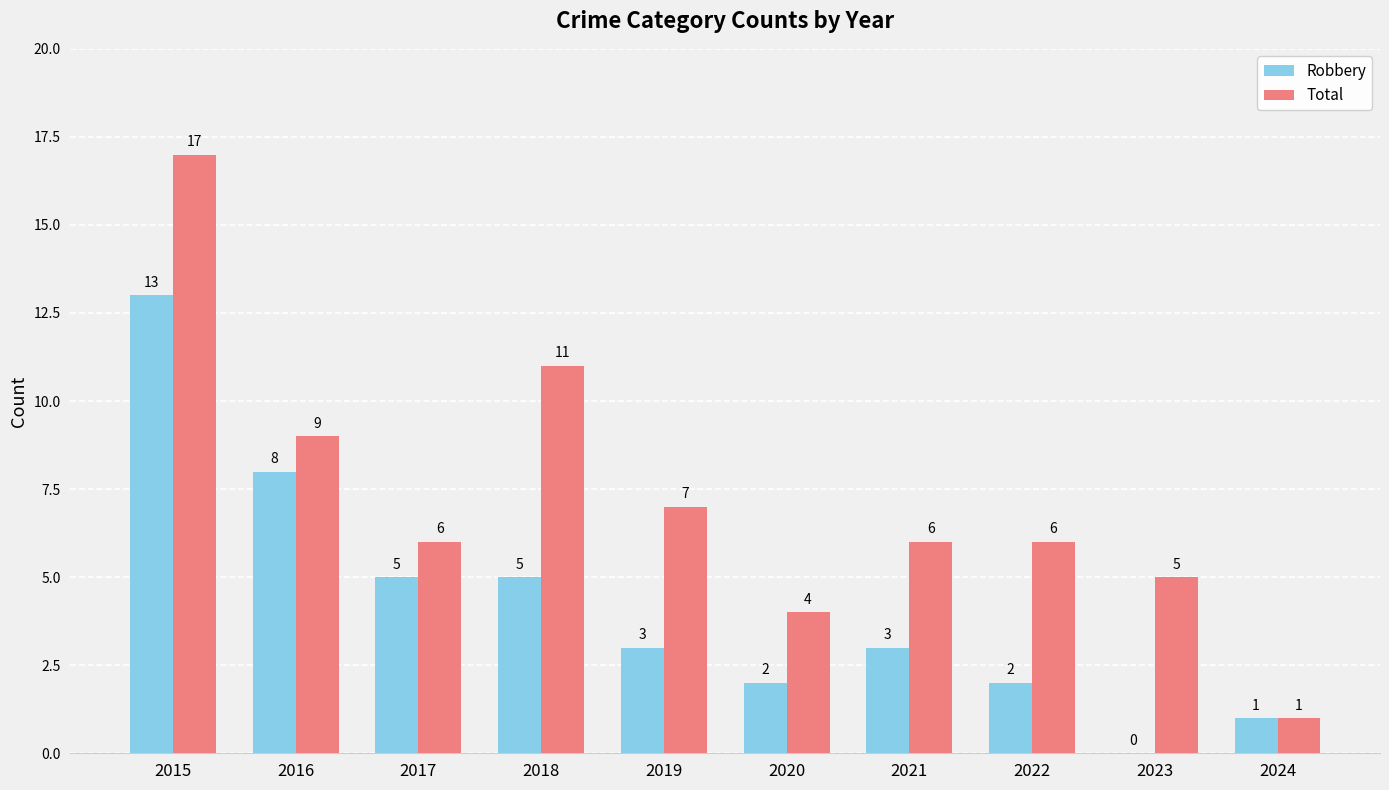

What is the sum of all Total values?

72